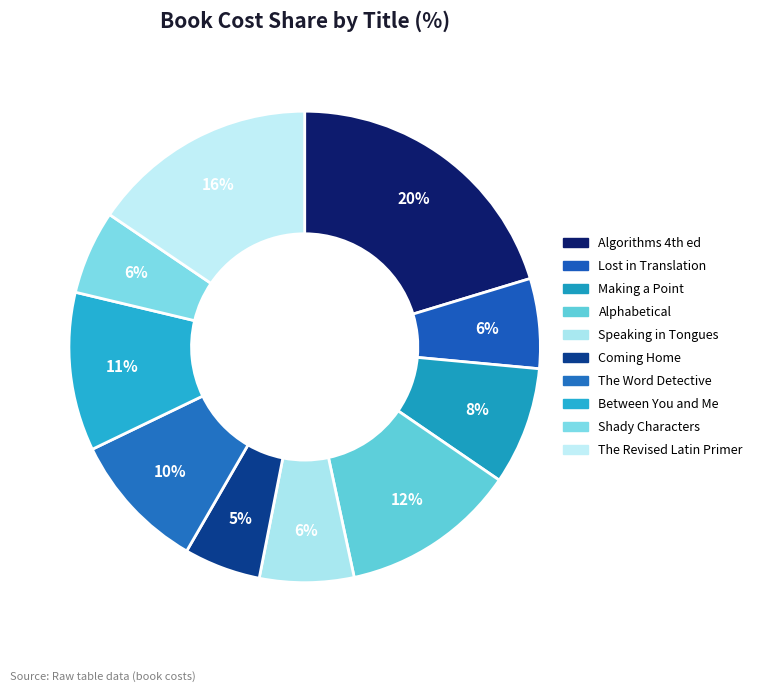

True or false: The Word Detective accounts for 10% of the total.

True